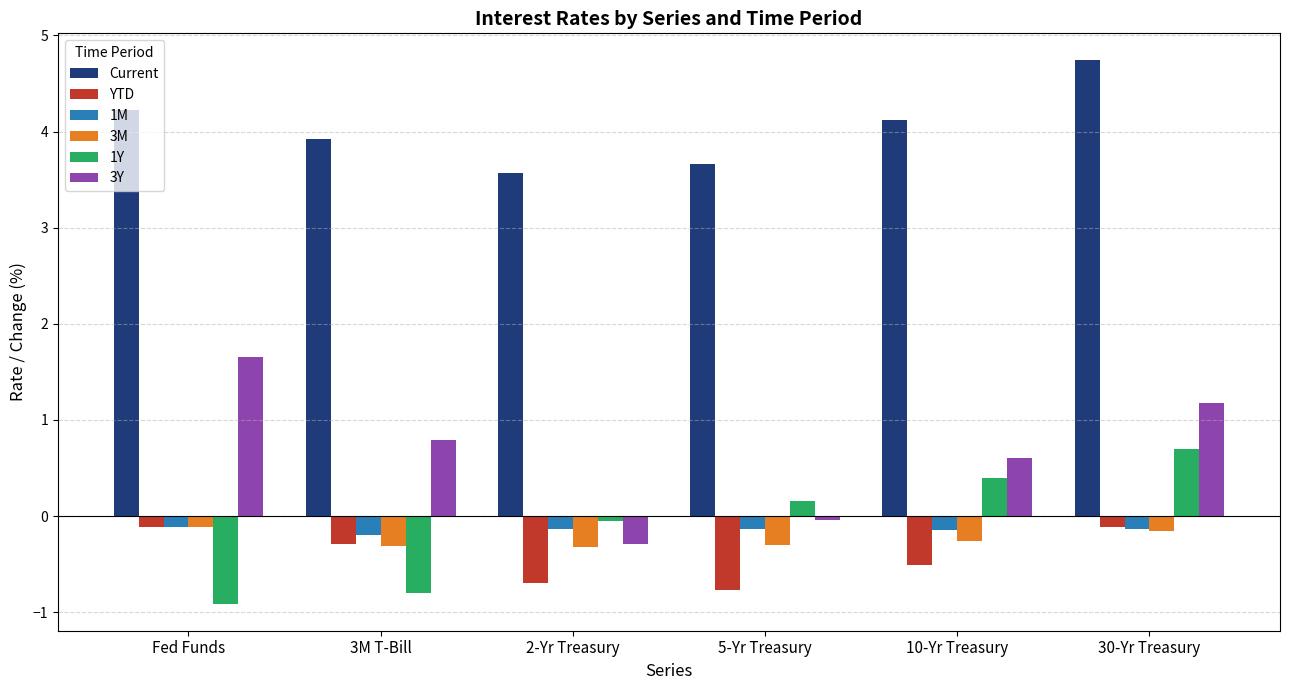

What is the label of the 5th bar from the left?

10-Yr Treasury